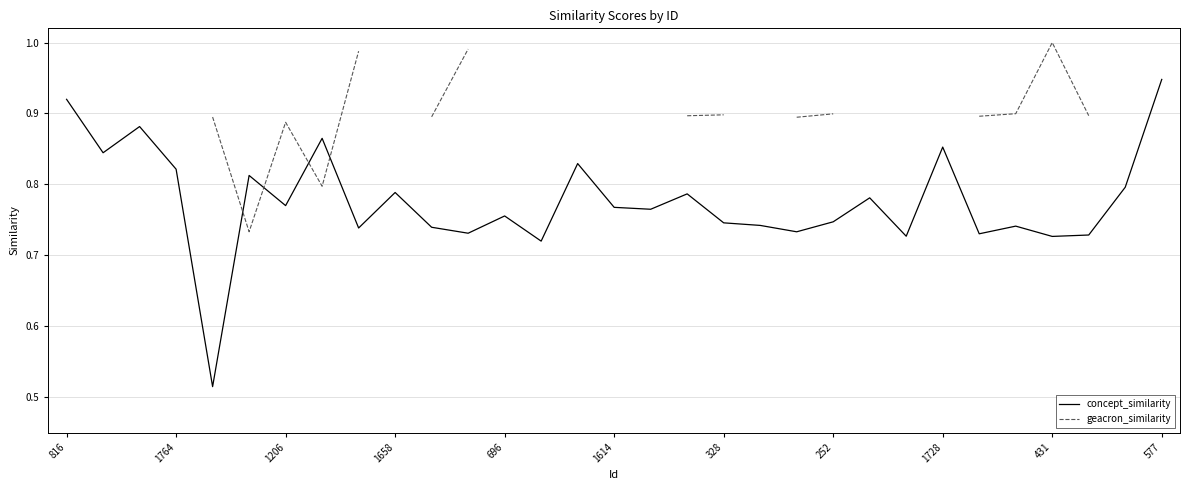

In concept_similarity, how many points are higher than both neighbors (excluding endpoints)?

10